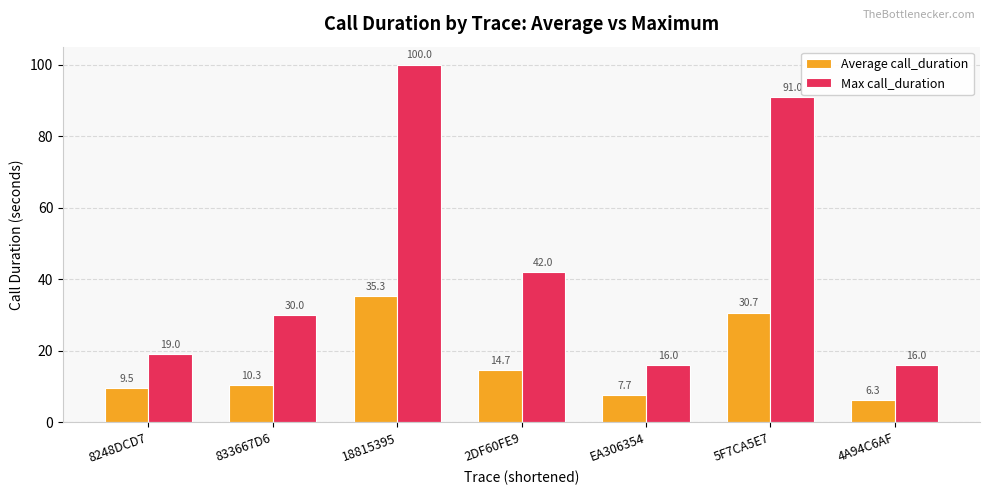

Reading left to right, list all the values displayed in this chart.

Average call_duration: 9.5	10.3	35.3	14.7	7.7	30.7	6.3
Max call_duration: 19.0	30.0	100.0	42.0	16.0	91.0	16.0